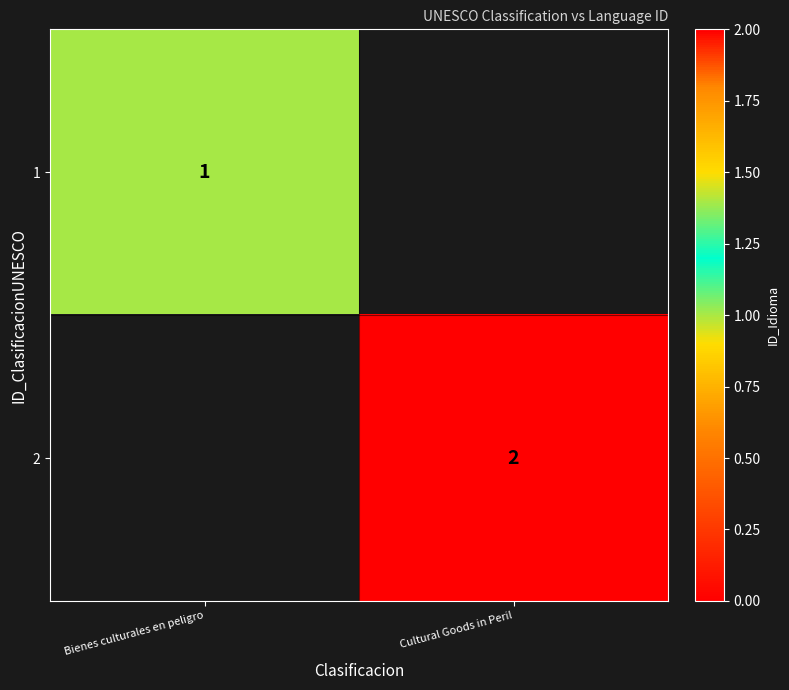

True or false: 2 has a value of 4 at Cultural Goods in Peril.

False